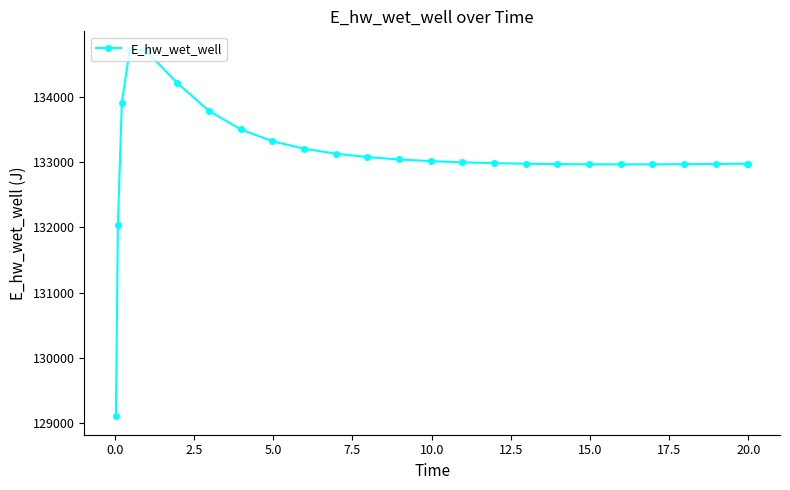

True or false: there are more than 0 points higher than both neighbors.

True